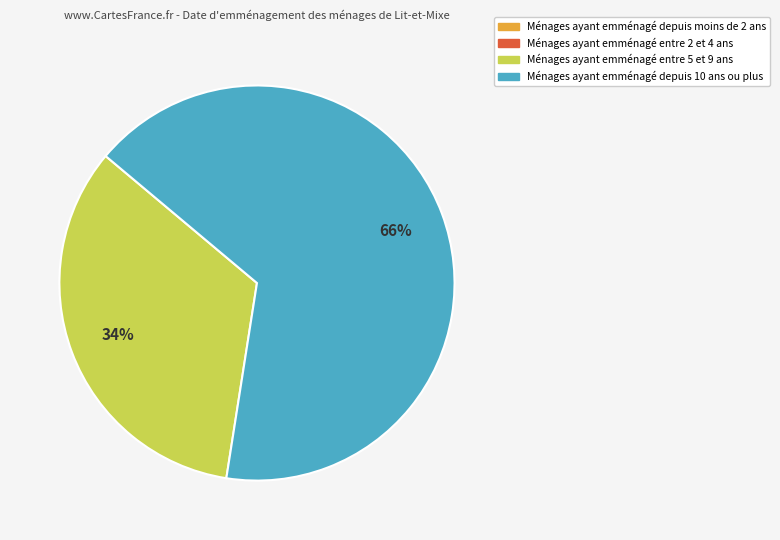

To the nearest percent, what is the average slice percentage?

50%